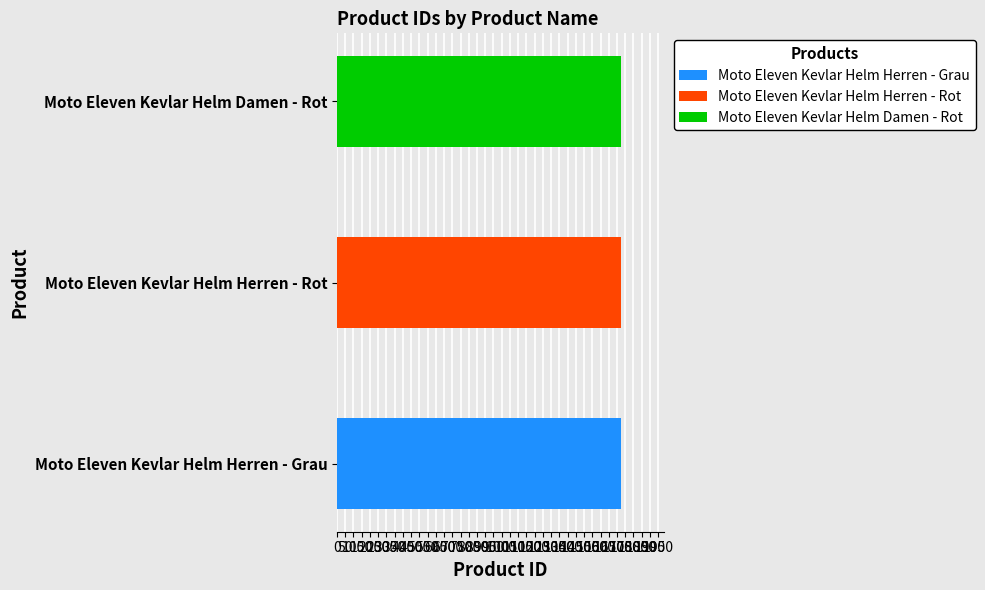

What is the value of the 1st bar from the left?

1722